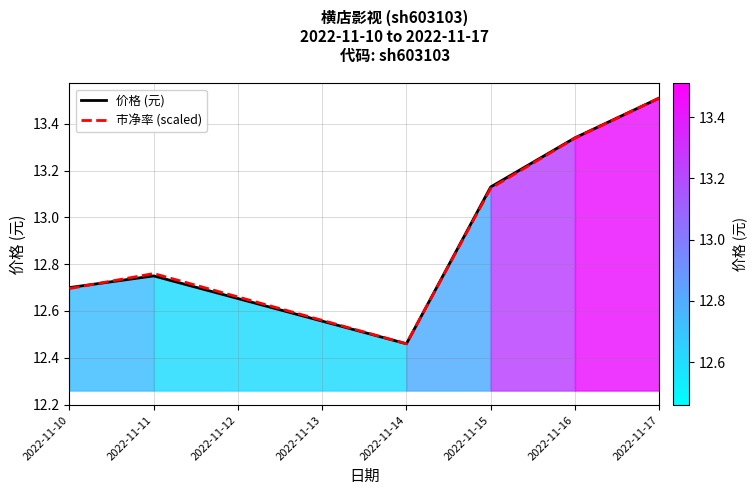

What is the lowest value of the 市净率 (scaled) series?

12.5